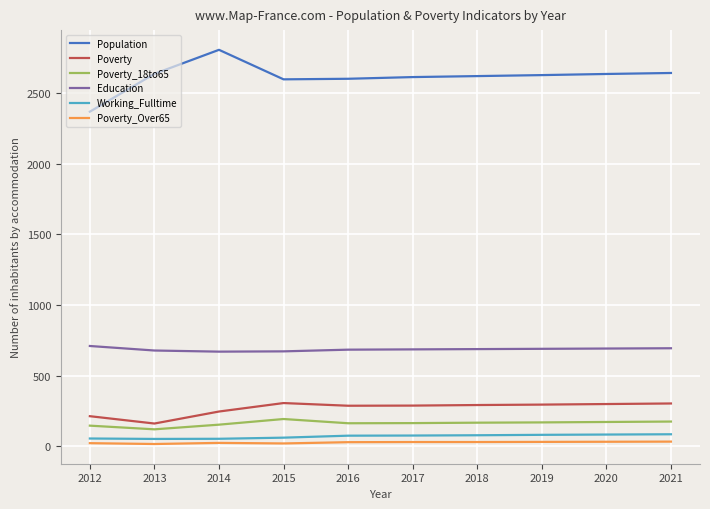

Which series has the widest spread of values?

Population